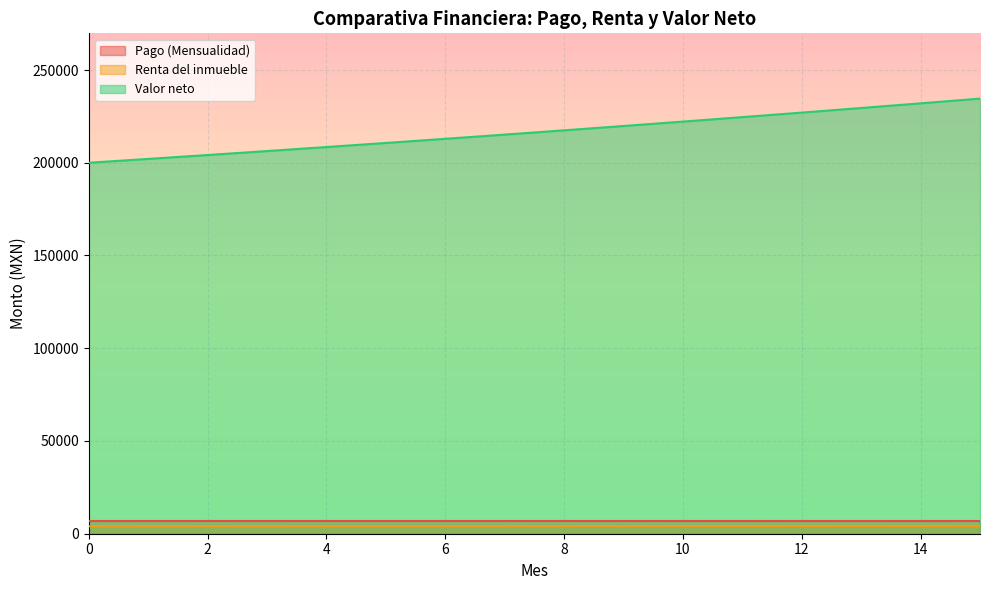

How many lines are shown in the chart?

3